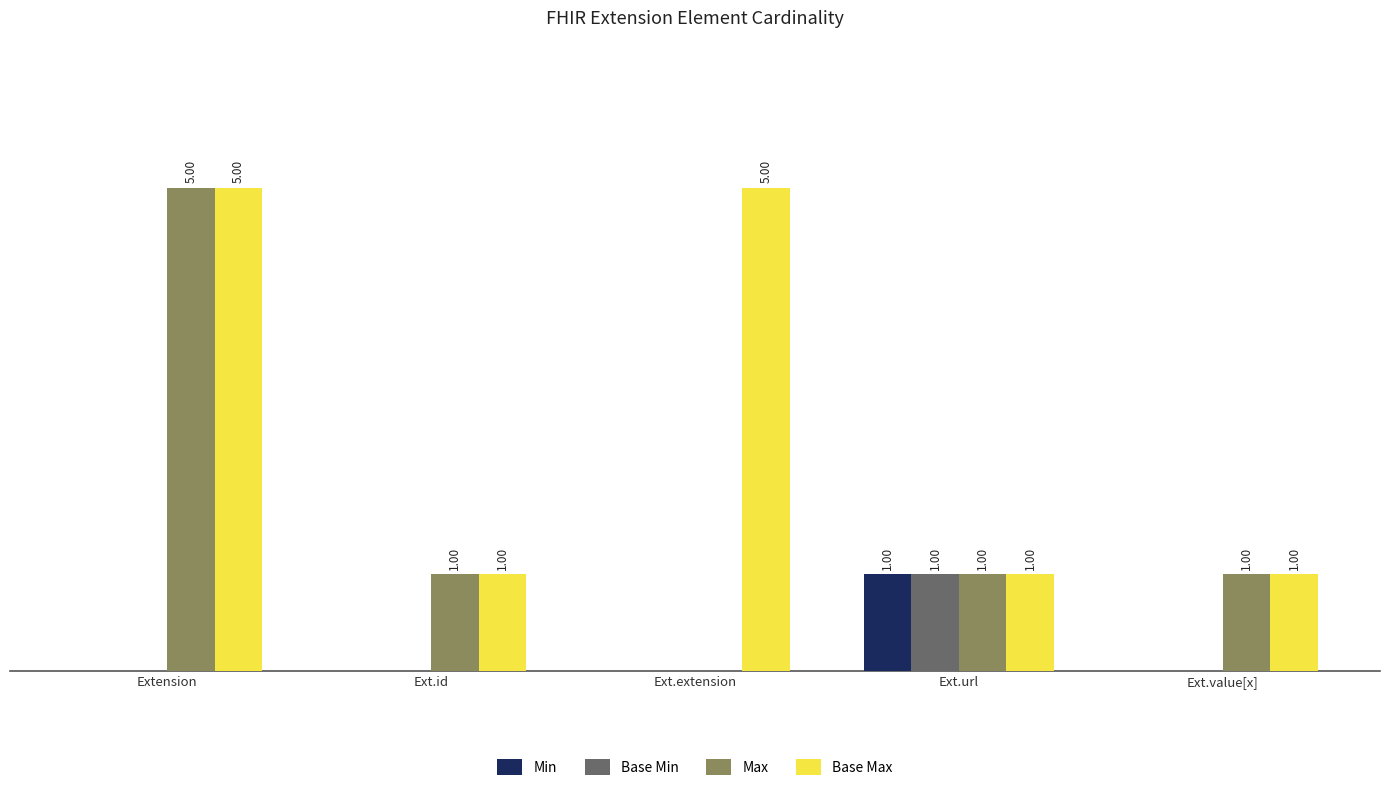

Where does the Max series first go above 1?

Extension